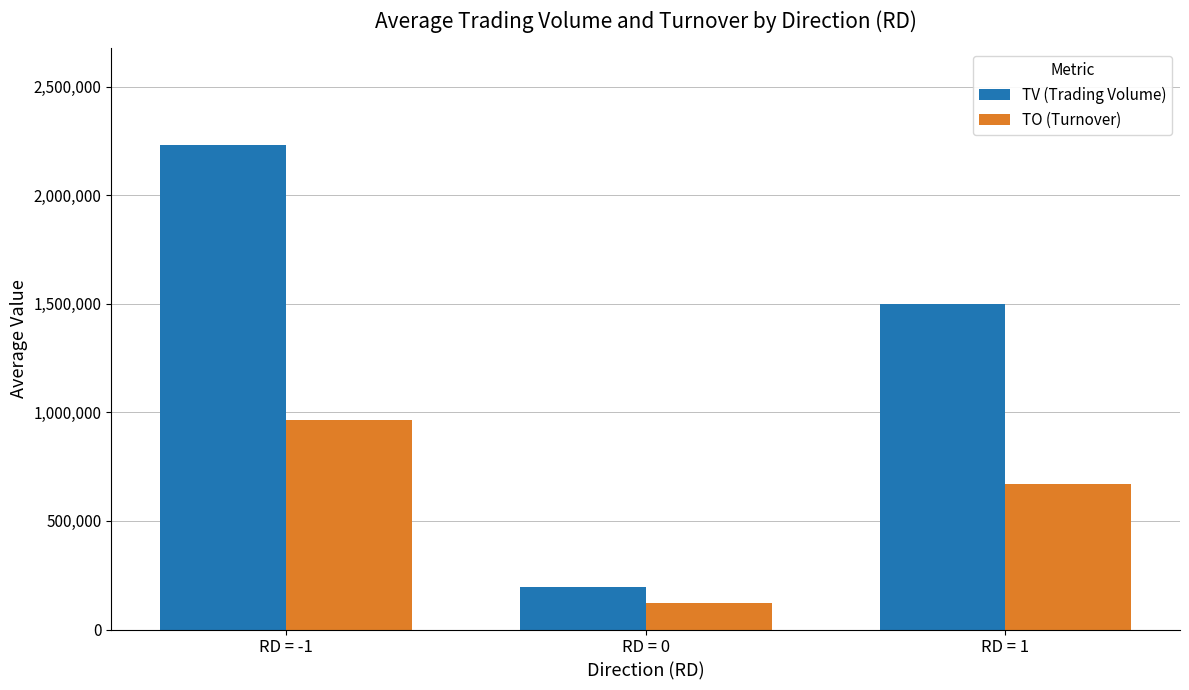

List the series in order of their overall mean, lowest first.

TO (Turnover), TV (Trading Volume)